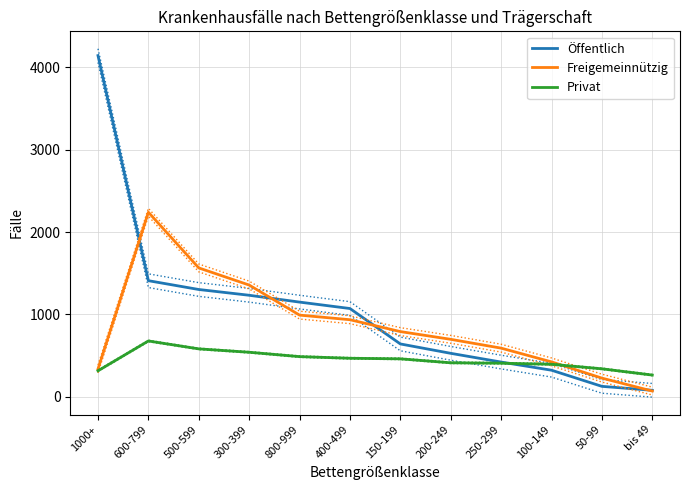

What is the value of the Öffentlich point at the 12th from the left?

79